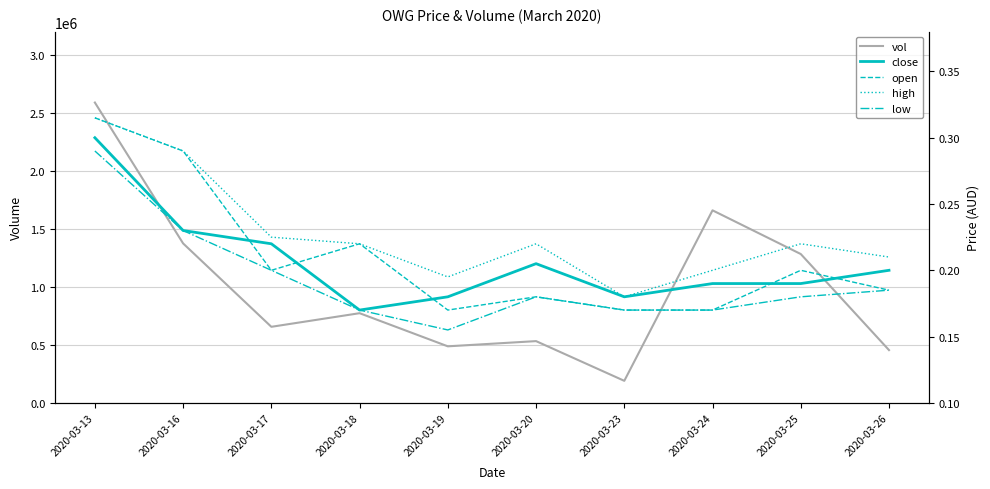

Reading left to right, transcribe all the data shown in this chart.

vol: 2589100.0	1374600.0	655700.0	773100.0	487400.0	532300.0	190000.0	1659800.0	1283100.0	454900.0
close: 0.3	0.2	0.2	0.2	0.2	0.2	0.2	0.2	0.2	0.2
open: 0.3	0.3	0.2	0.2	0.2	0.2	0.2	0.2	0.2	0.2
high: 0.3	0.3	0.2	0.2	0.2	0.2	0.2	0.2	0.2	0.2
low: 0.3	0.2	0.2	0.2	0.2	0.2	0.2	0.2	0.2	0.2